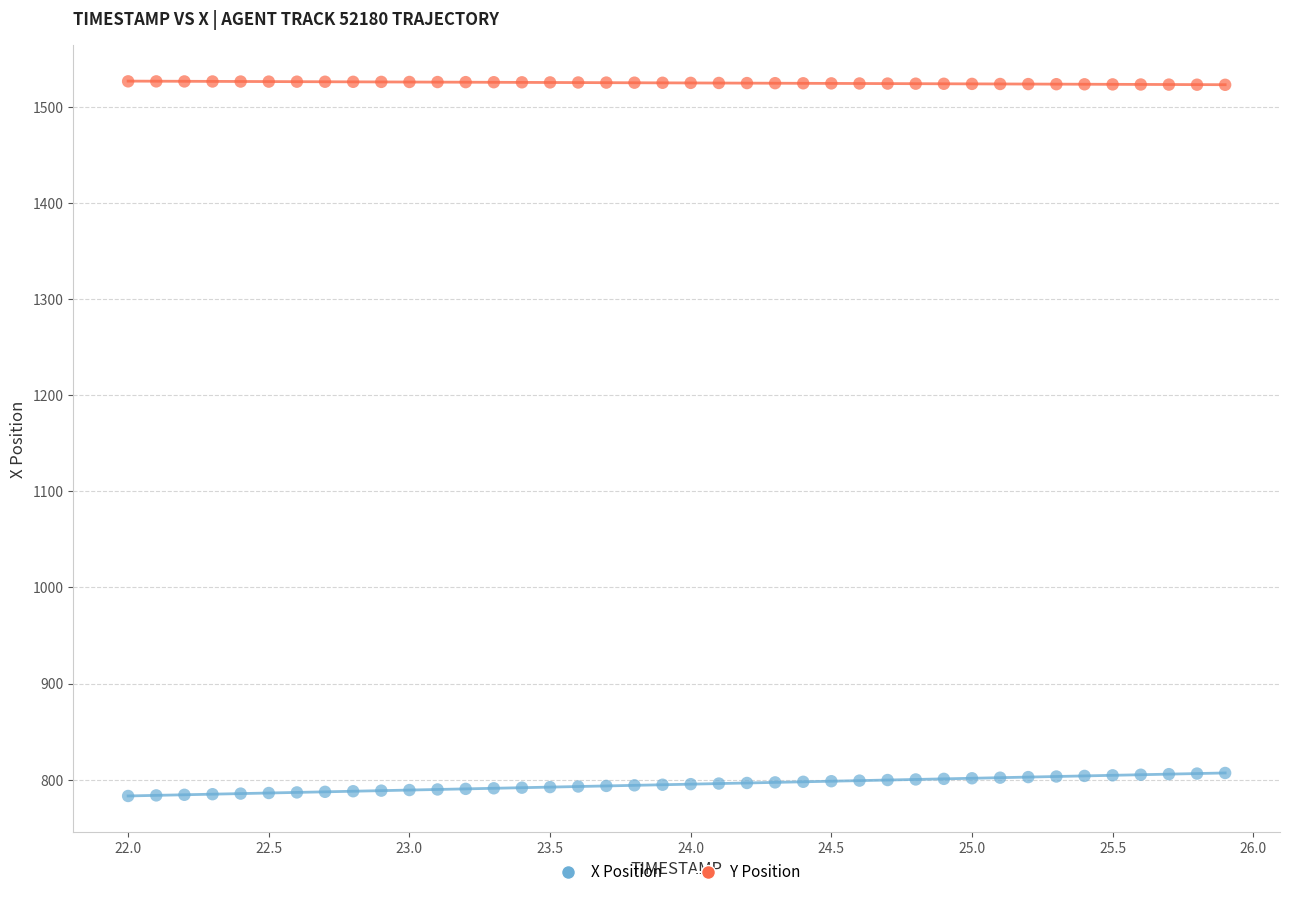

Which series reaches the minimum Y coordinate?

X Position